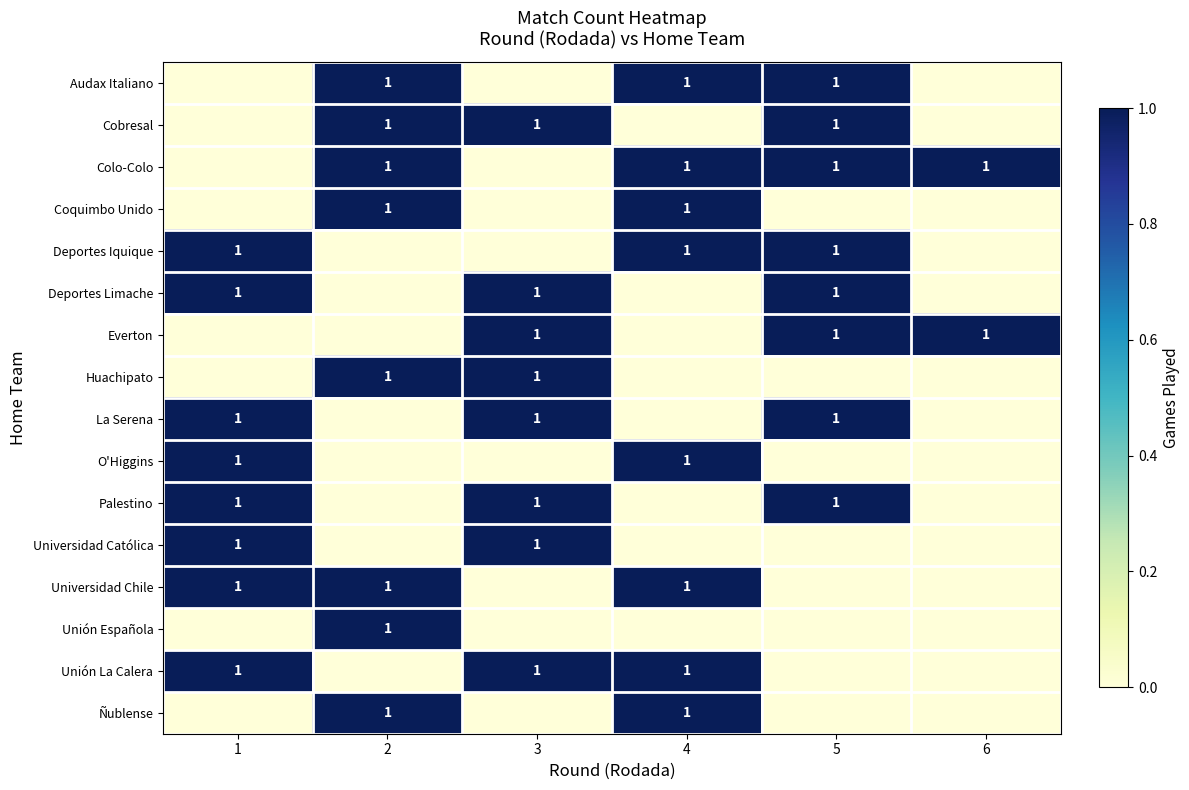

Reading right to left, list all the values displayed in this chart.

row_0: 0	1	1	0	1	0
row_1: 0	1	0	1	1	0
row_2: 1	1	1	0	1	0
row_3: 0	0	1	0	1	0
row_4: 0	1	1	0	0	1
row_5: 0	1	0	1	0	1
row_6: 1	1	0	1	0	0
row_7: 0	0	0	1	1	0
row_8: 0	1	0	1	0	1
row_9: 0	0	1	0	0	1
row_10: 0	1	0	1	0	1
row_11: 0	0	0	1	0	1
row_12: 0	0	1	0	1	1
row_13: 0	0	0	0	1	0
row_14: 0	0	1	1	0	1
row_15: 0	0	1	0	1	0